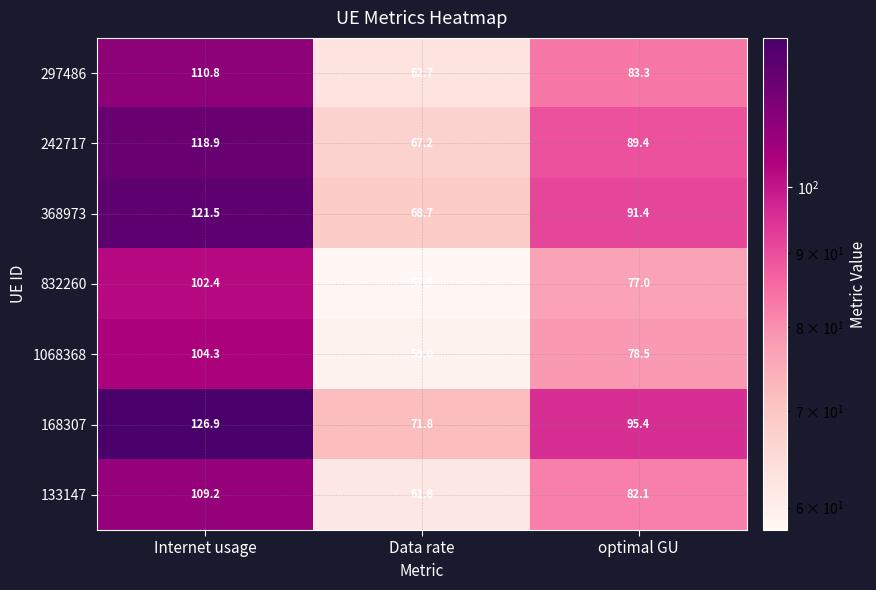

What is the total value across all series at Data rate?

449.1